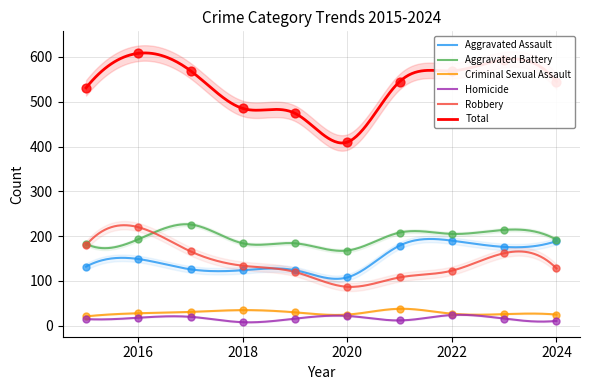

Which series has the largest Y range (max minus min)?

Total